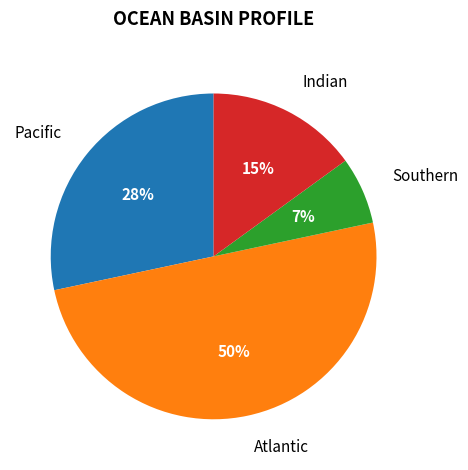

To the nearest percent, what is the average slice percentage?

25%